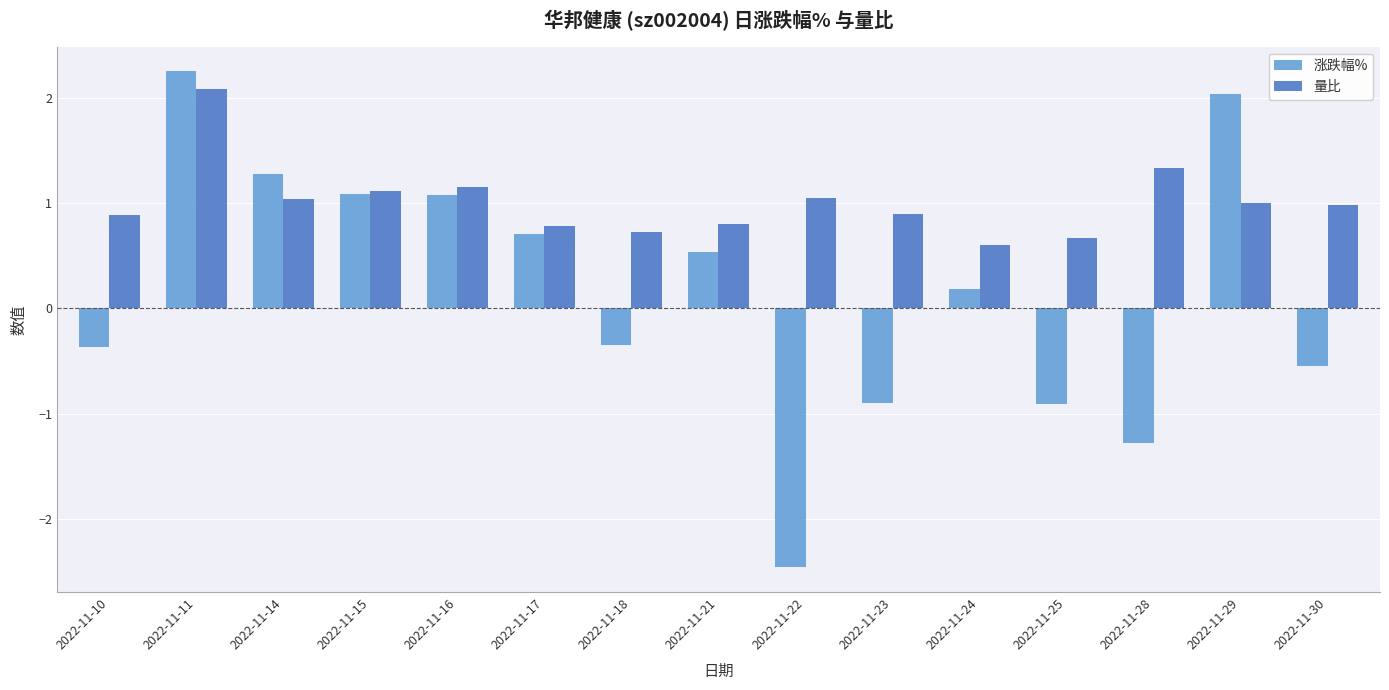

Rank the series at 2022-11-24 from lowest to highest value.

涨跌幅%, 量比